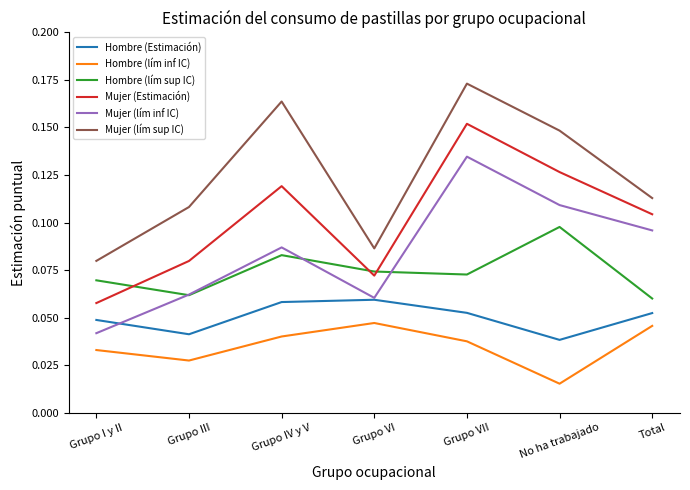

Which category has the highest value across all series?

Grupo VII